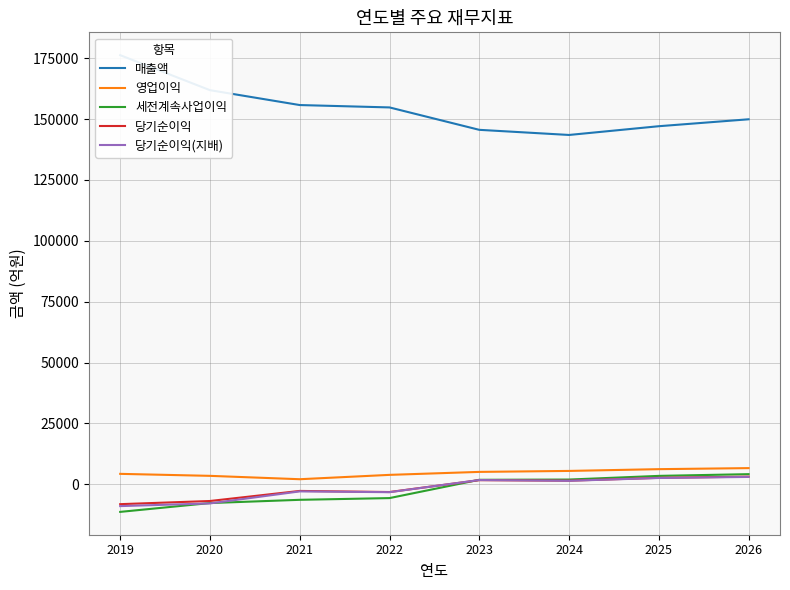

At which label does 당기순이익 first exceed 1478?

2023